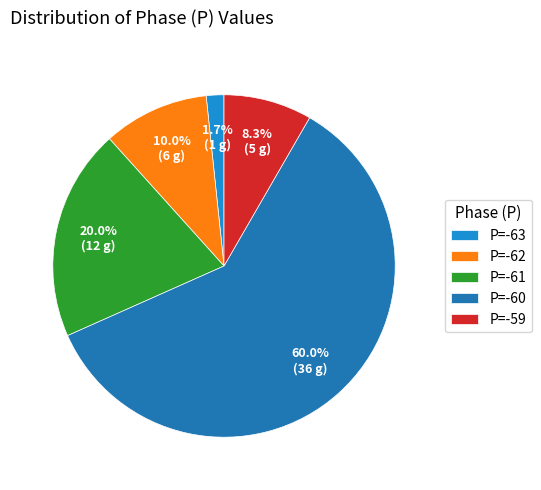

Does P=-63 represent more than half of the total?

No